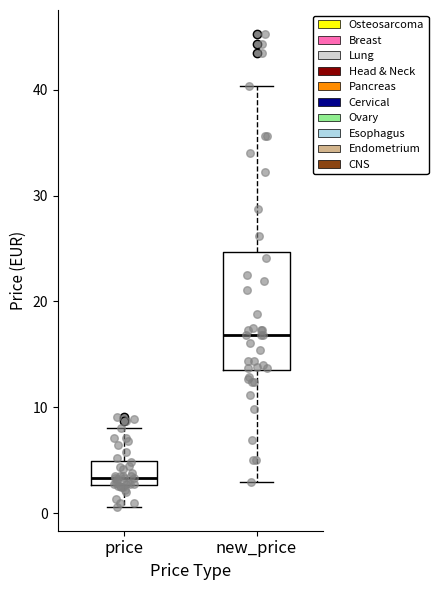

Where does the upper whisker of the box for new_price end on the y-axis? The values are not printed on the chart, so give them approximately, as read against the axis.

40